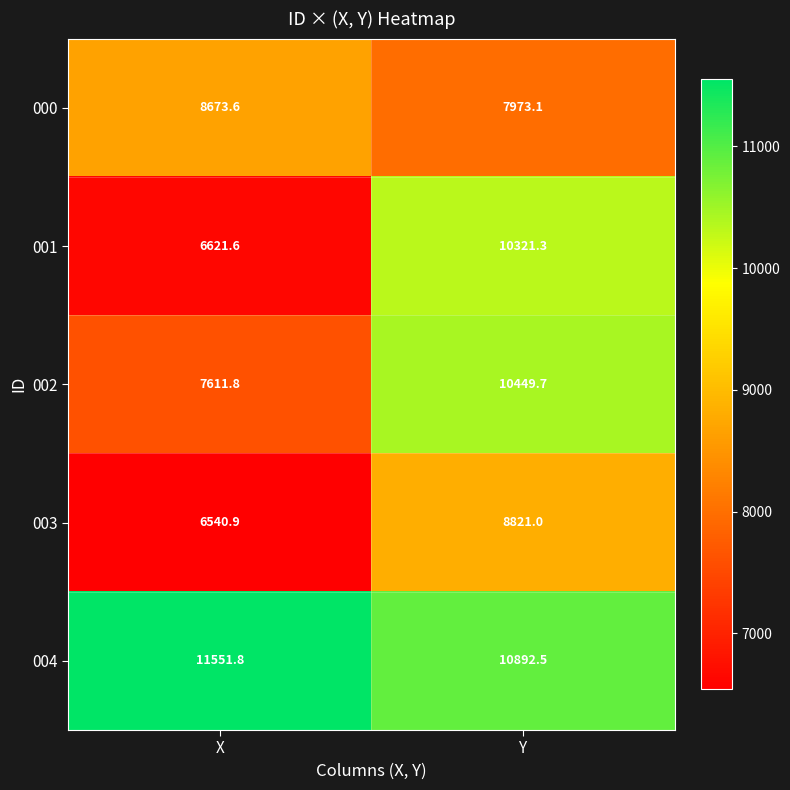

Which series has the largest total across all categories?

004